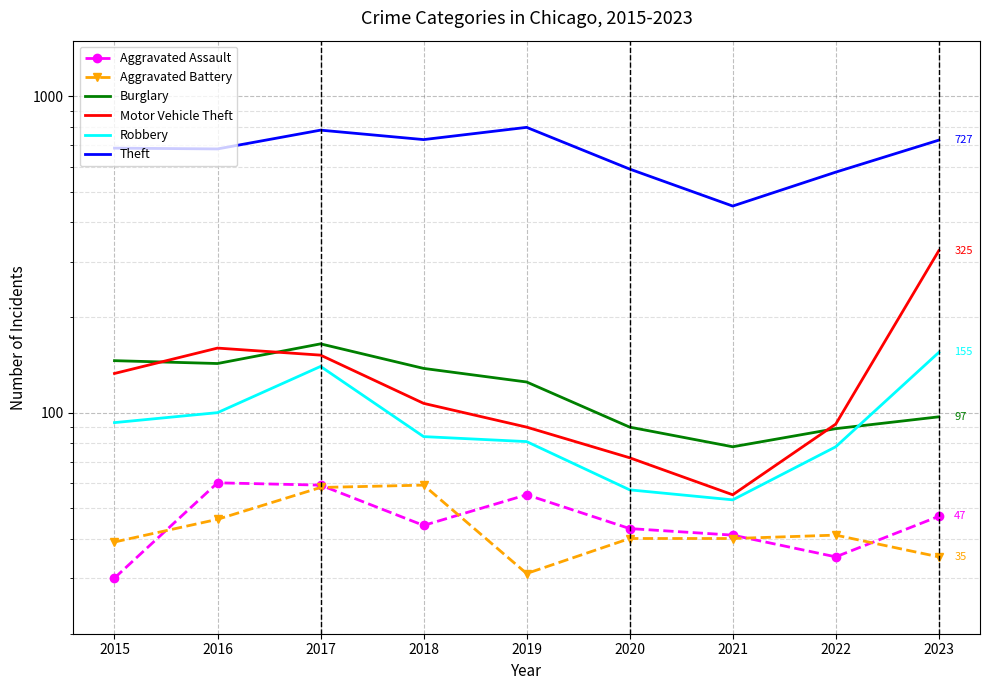

Which series has the largest range (max minus min)?

Theft